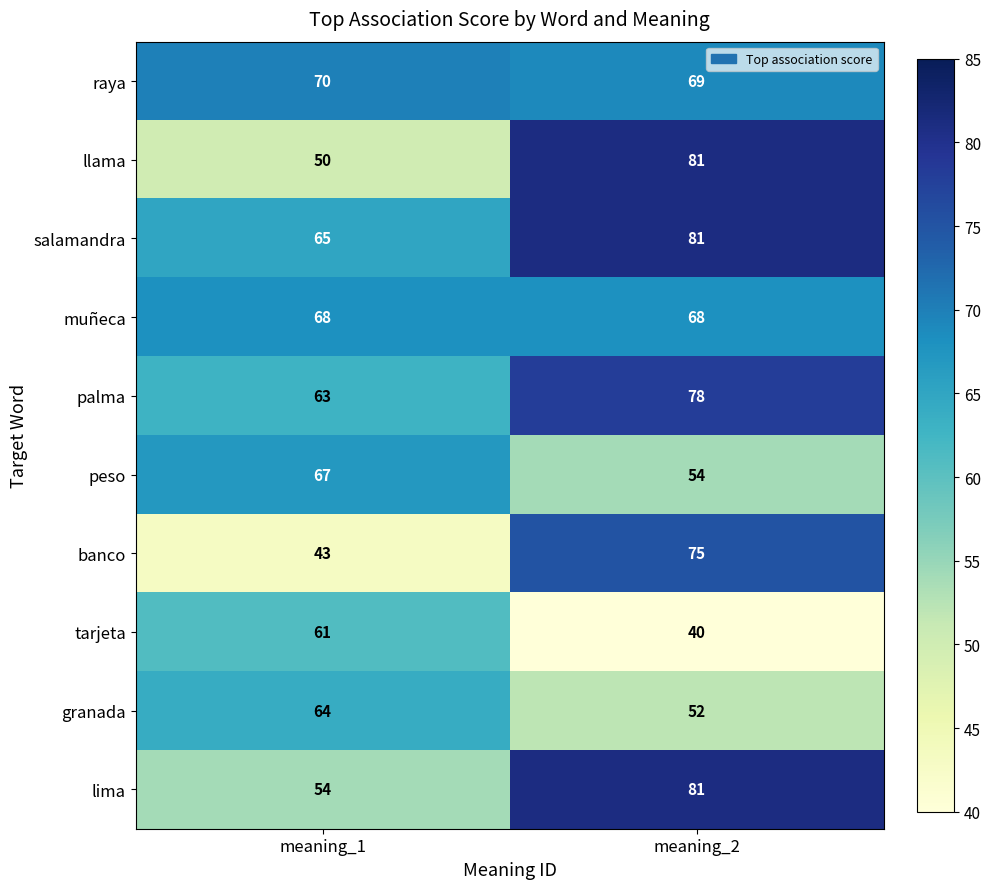

The peso series shows 67 at meaning_1. True or false?

True